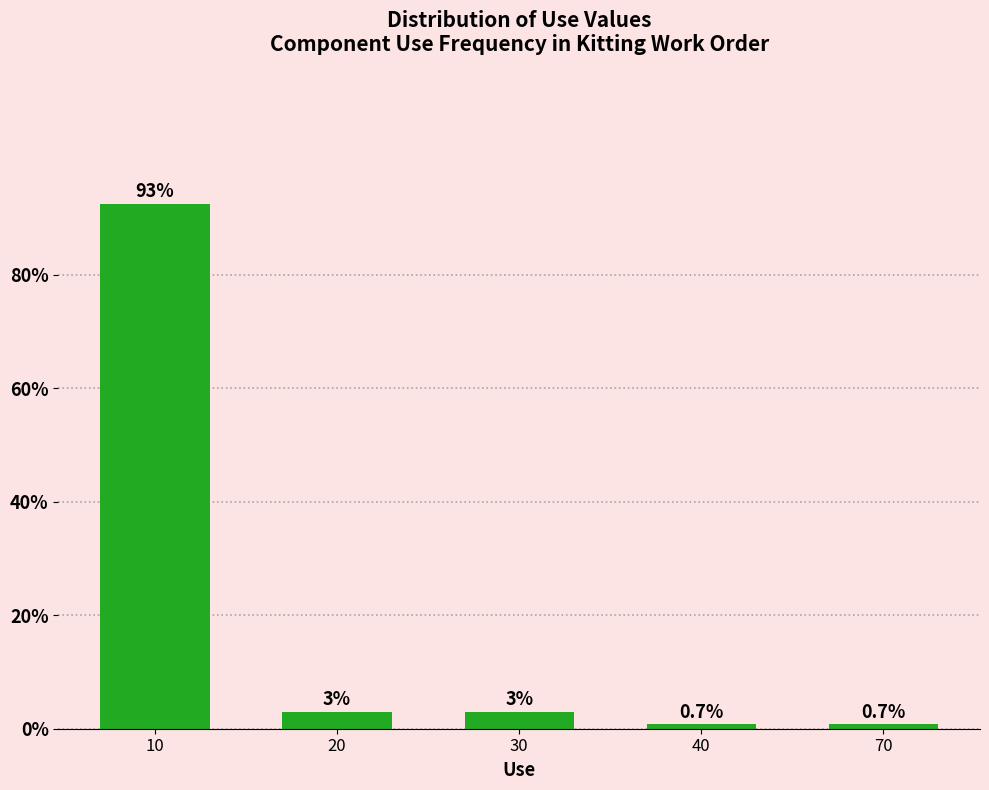

Reading left to right, list all the values displayed in this chart.

92.5	3.0	3.0	0.7	0.7